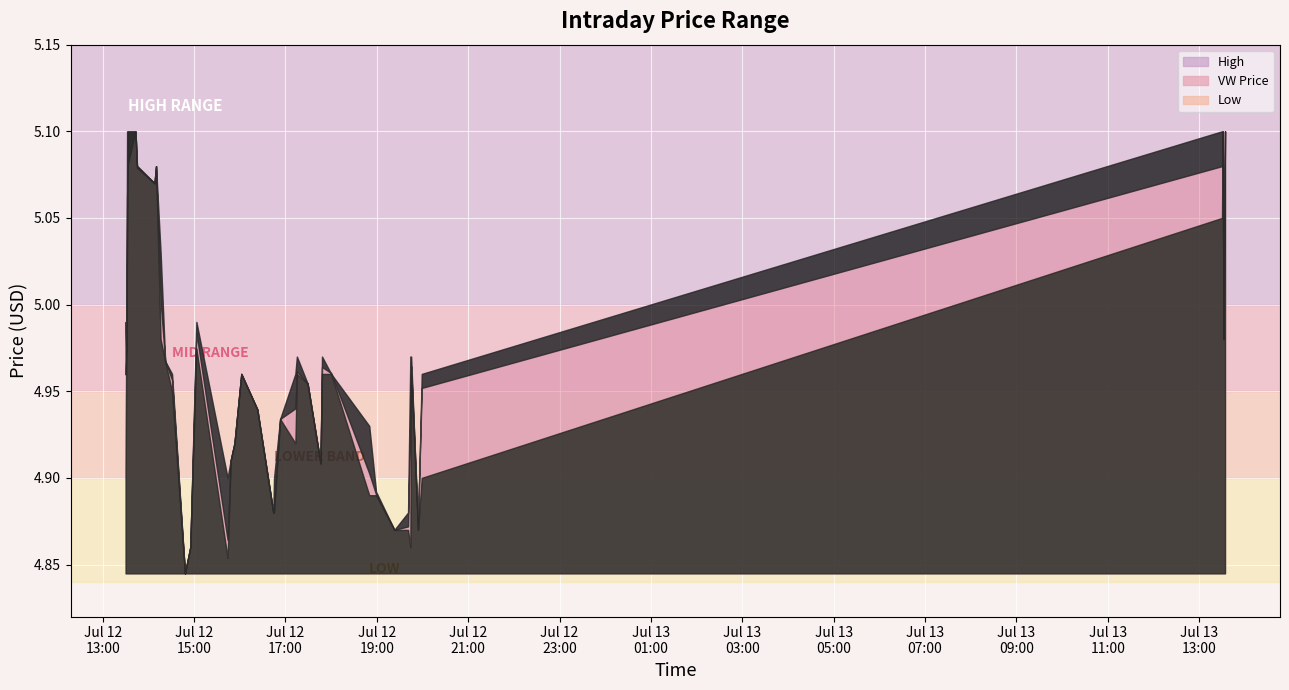

Which category has the highest value in the h series?

2023-07-12 13:32